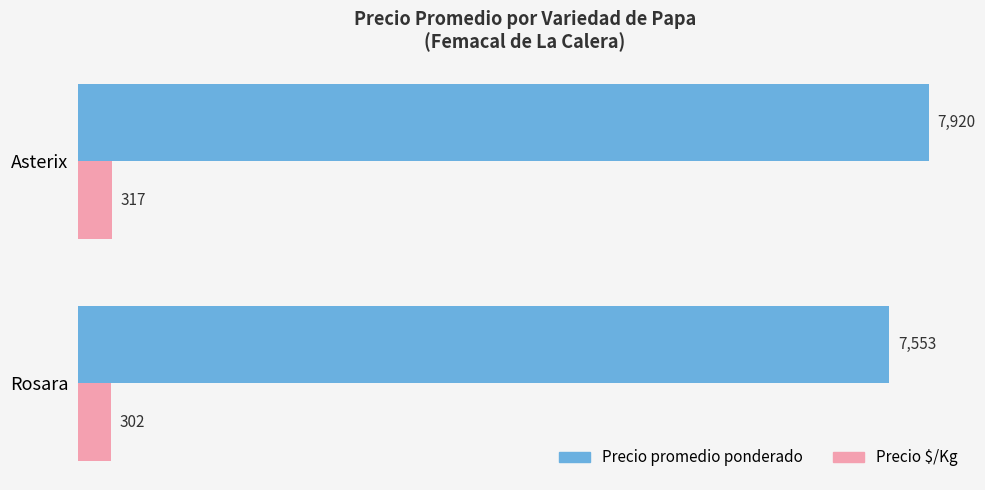

At how many categories does at least one series exceed 2432?

2